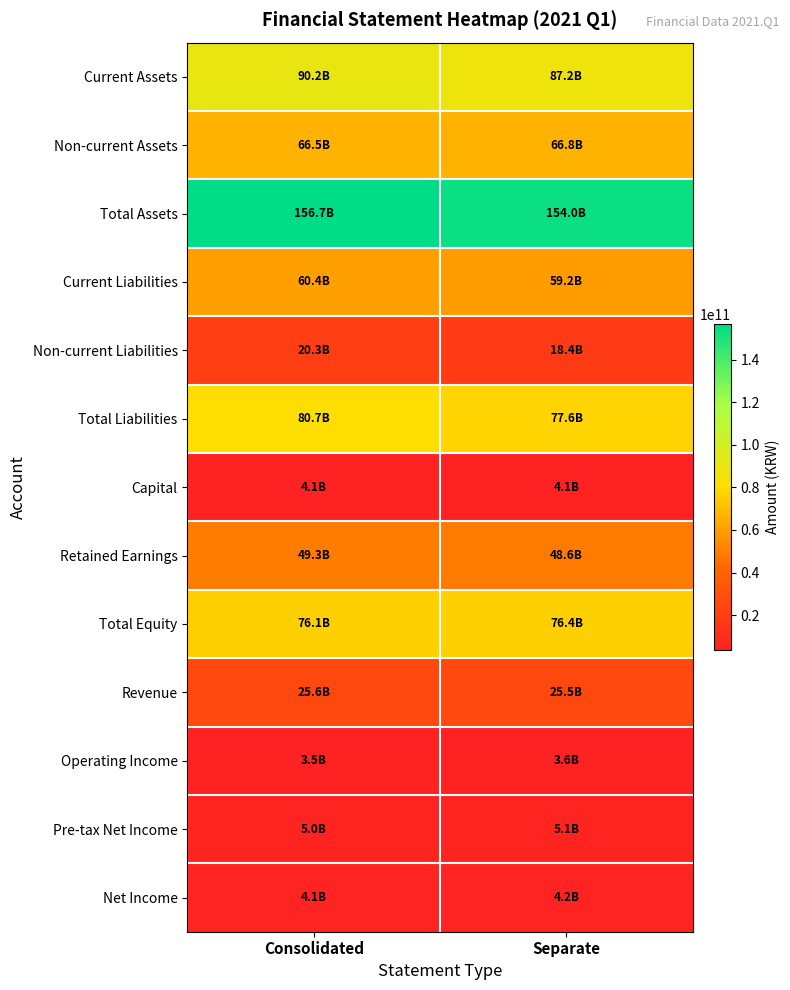

Which series changed the most between Consolidated and Separate?

Total Liabilities